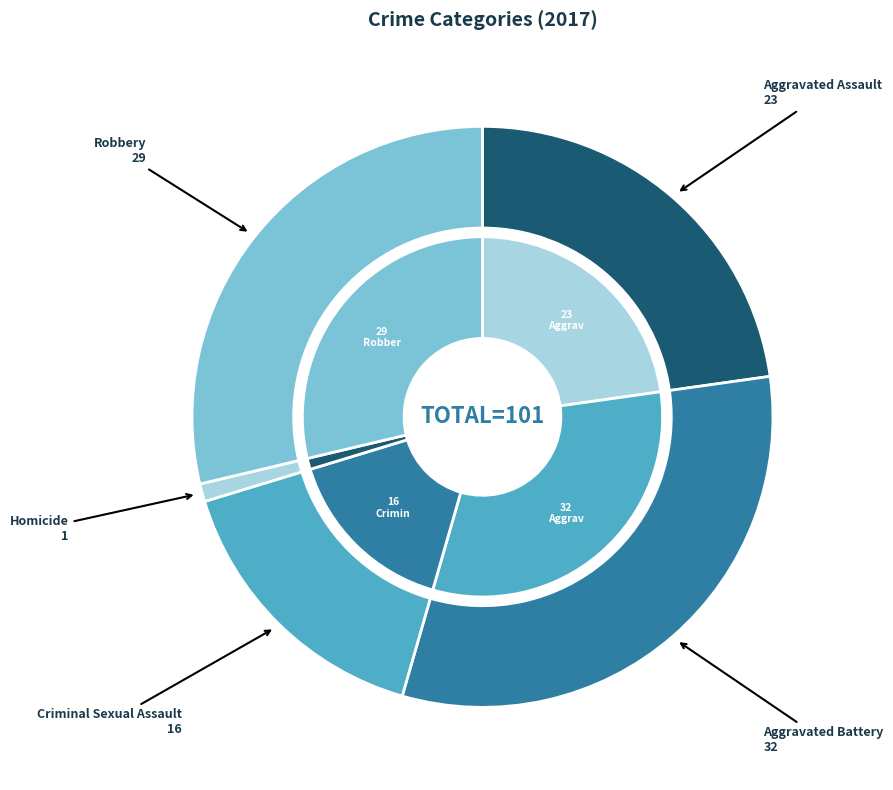

To the nearest percent, what portion does Criminal Sexual Assault represent?

16%